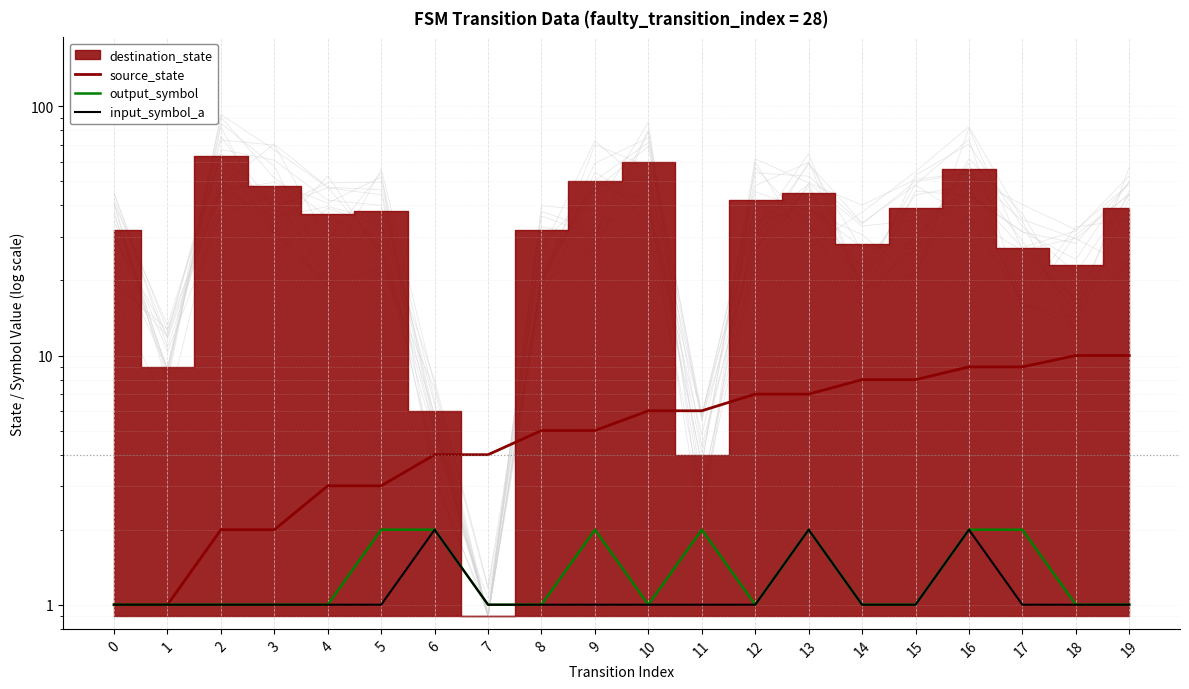

What is the maximum value for input_symbol_a?

2